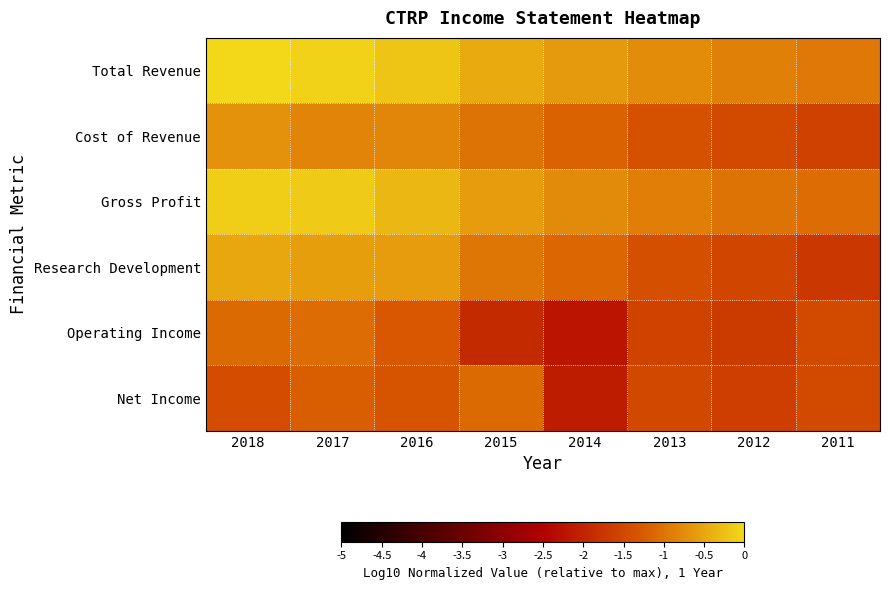

Rank the series by their maximum value, from highest to lowest.

Total Revenue, Gross Profit, Research Development, Cost of Revenue, Operating Income, Net Income